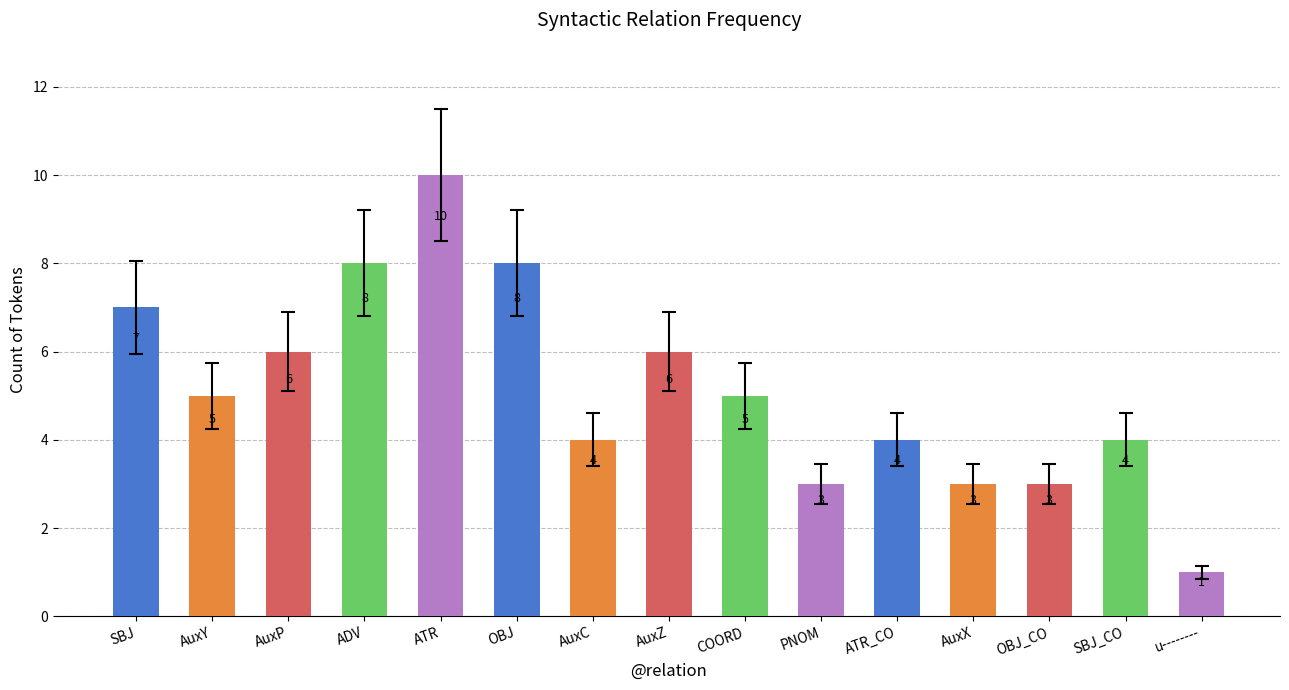

Reading left to right, list all the values displayed in this chart.

SBJ=7	AuxY=5	AuxP=6	ADV=8	ATR=10	OBJ=8	AuxC=4	AuxZ=6	COORD=5	PNOM=3	ATR_CO=4	AuxX=3	OBJ_CO=3	SBJ_CO=4	u--------=1